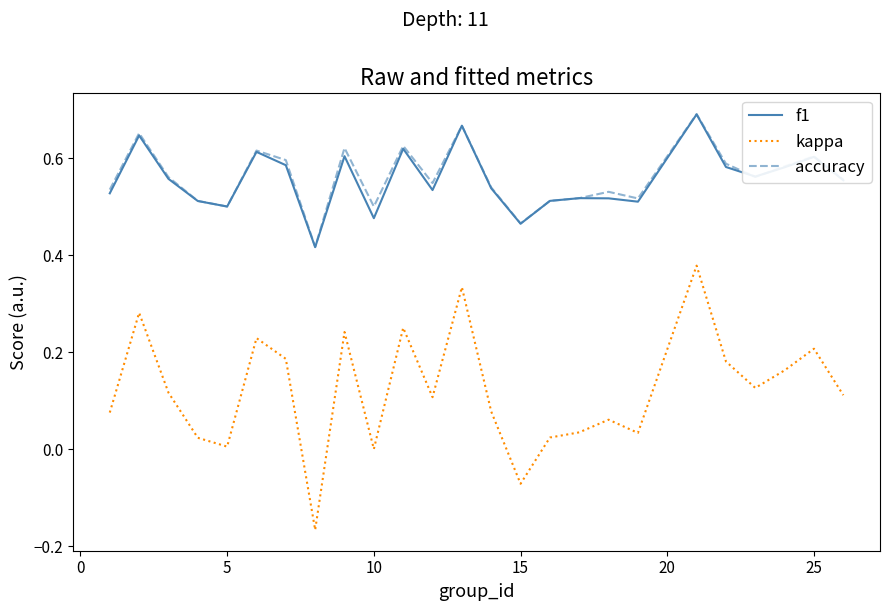

What are all the series names shown in the legend?

f1, kappa, accuracy